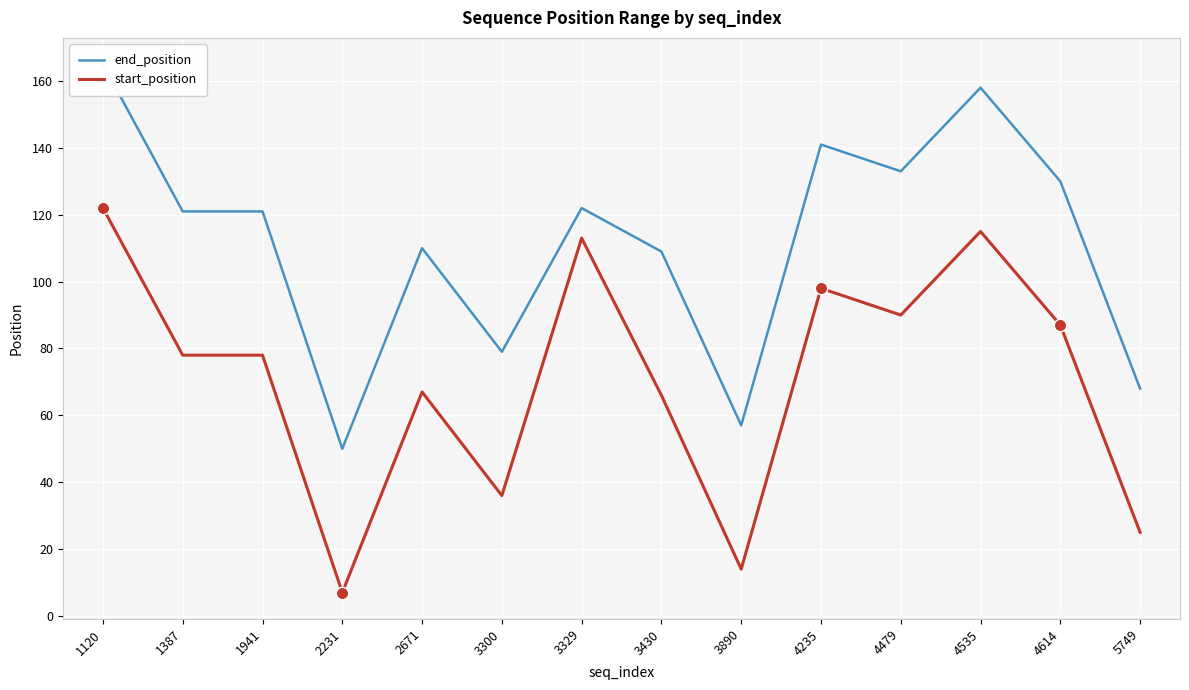

Which series has the largest total across all categories?

end_position